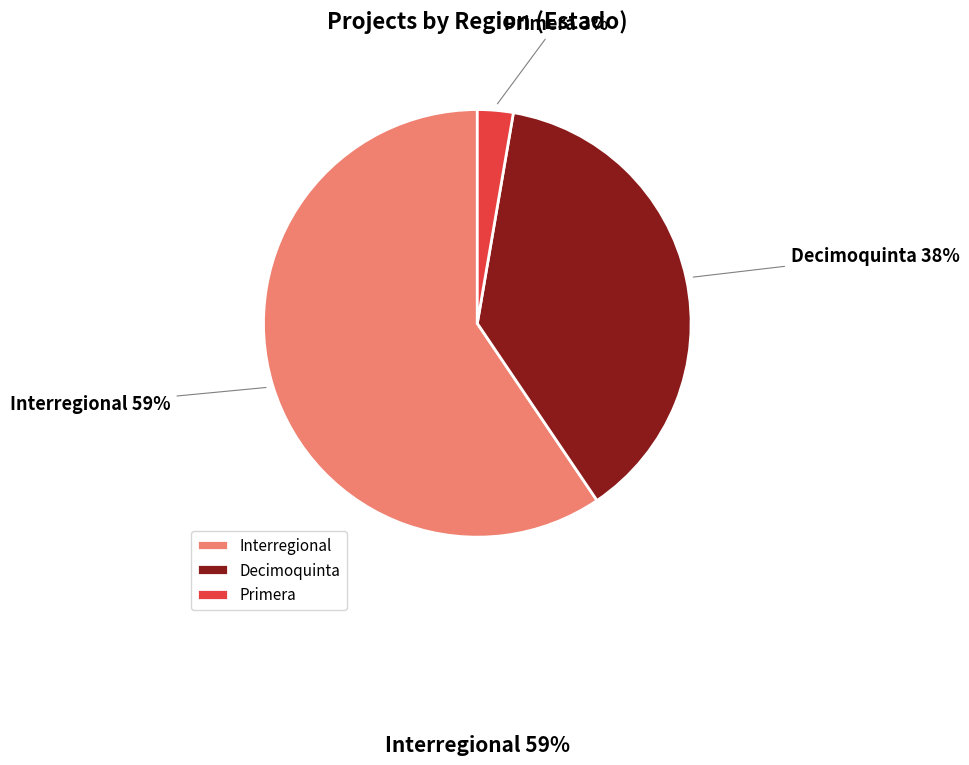

Rank the categories by value from highest to lowest.

Interregional, Decimoquinta, Primera